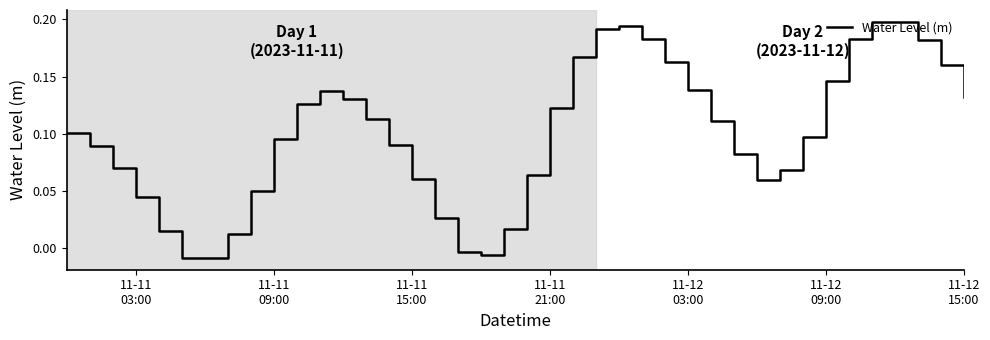

How many interior local valleys (lower than both neighbors) does the data have?

3